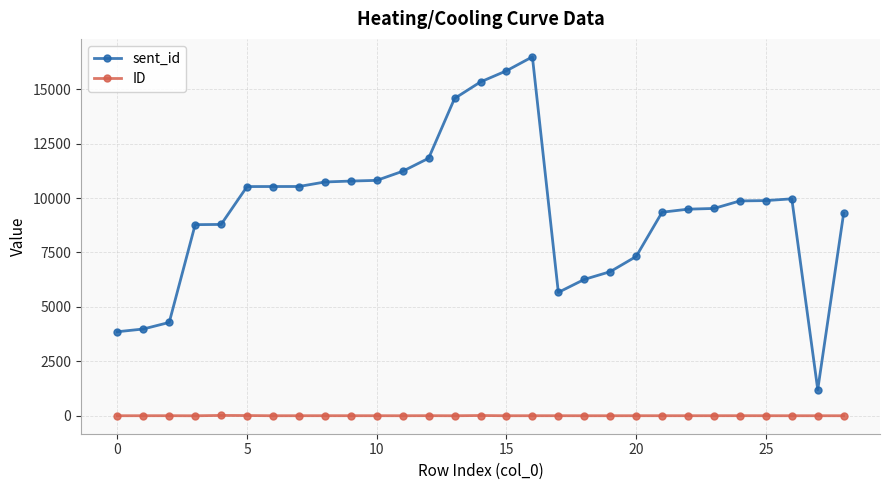

True or false: ID has more than 1 interior local peaks.

True